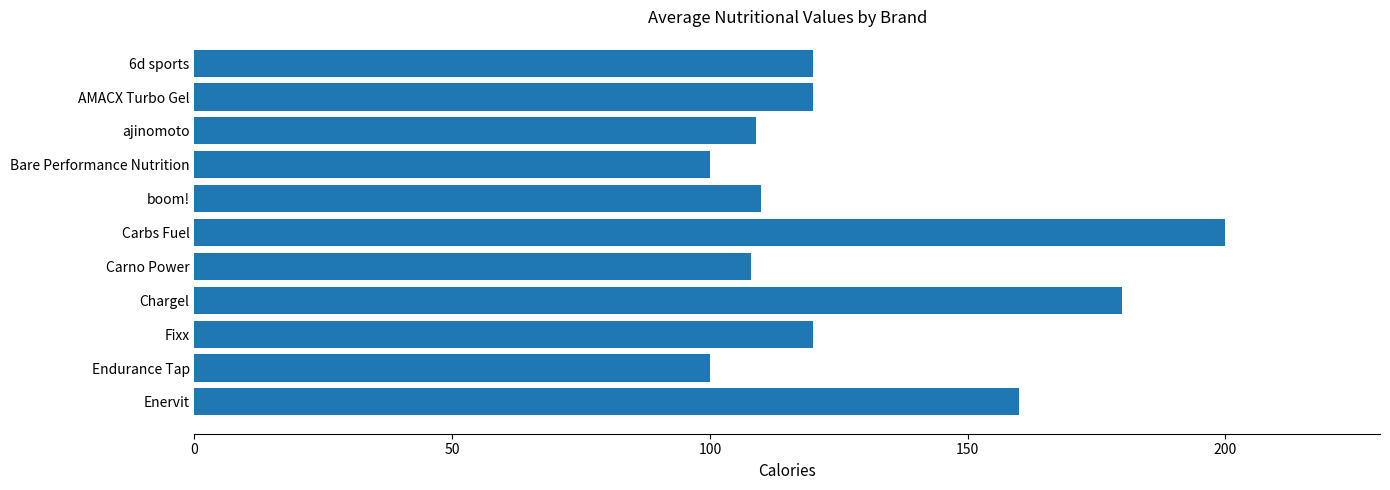

Are the bars grouped side by side (vs. stacked)?

No